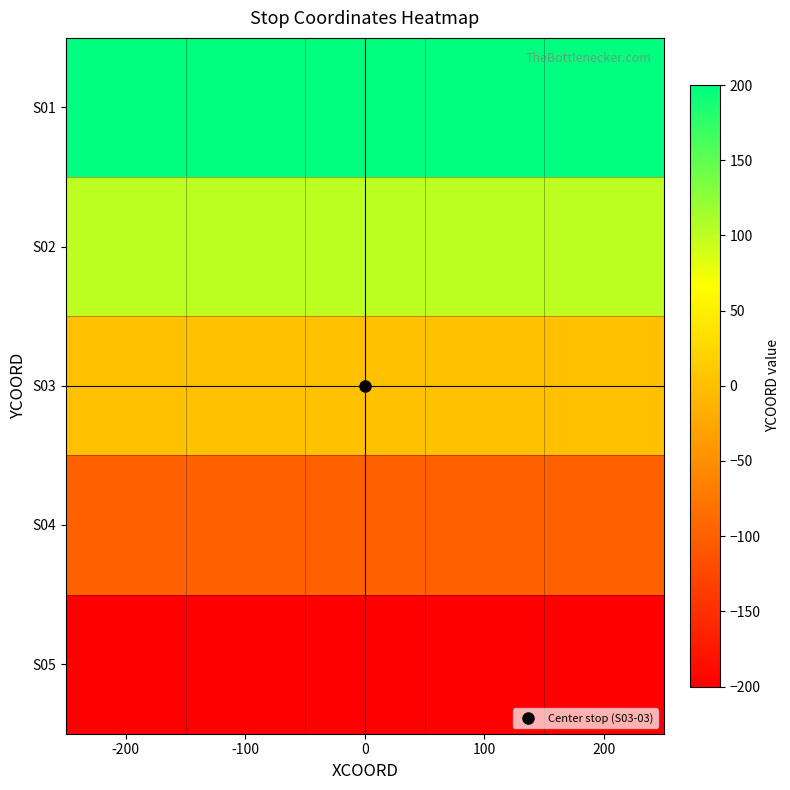

Which series has the largest total across all categories?

S01